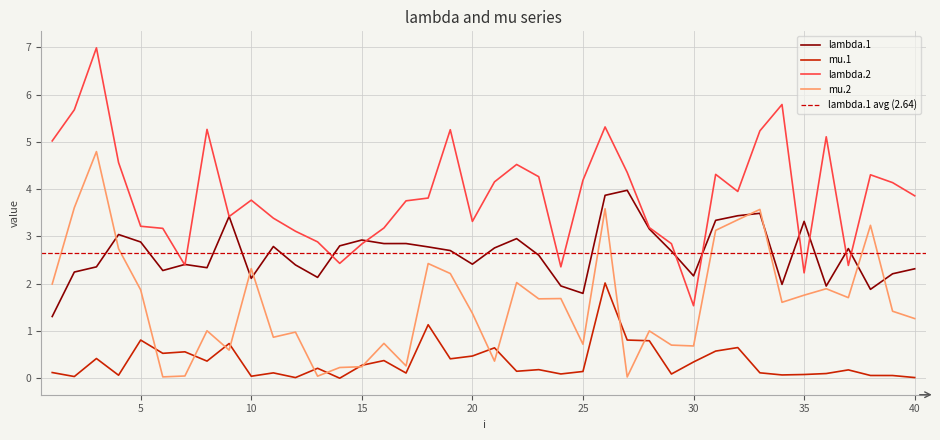

Read the mu.1 value at 20.

0.5